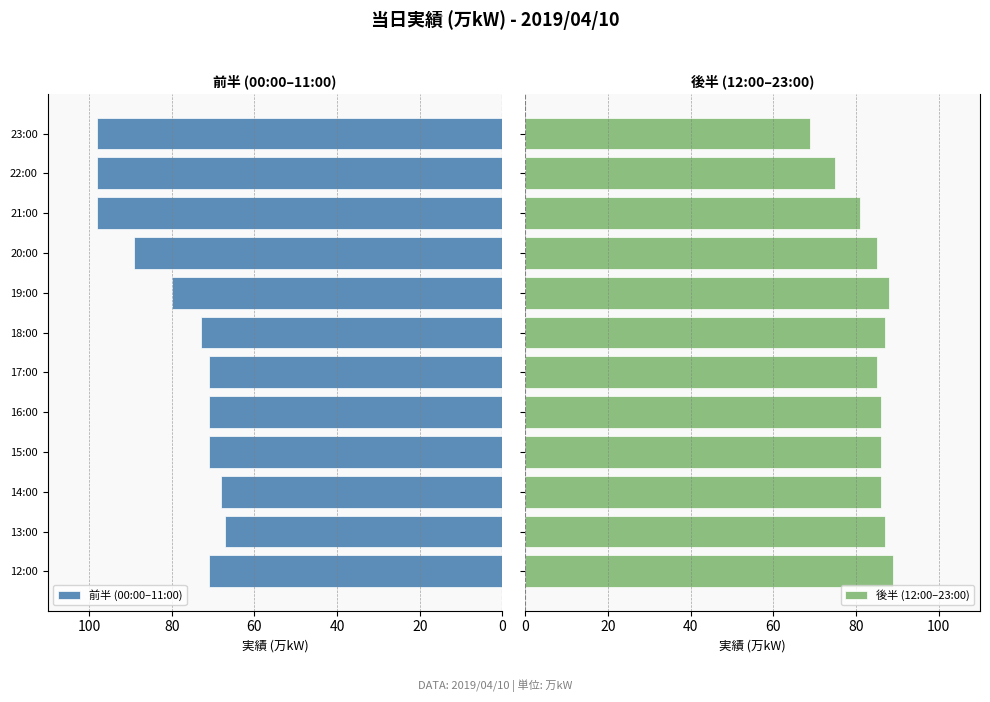

Reading right to left, extract all data points from this chart.

前半 (00:00–11:00): 98	98	98	89	80	73	71	71	71	68	67	71
後半 (12:00–23:00): 69	75	81	85	88	87	85	86	86	86	87	89